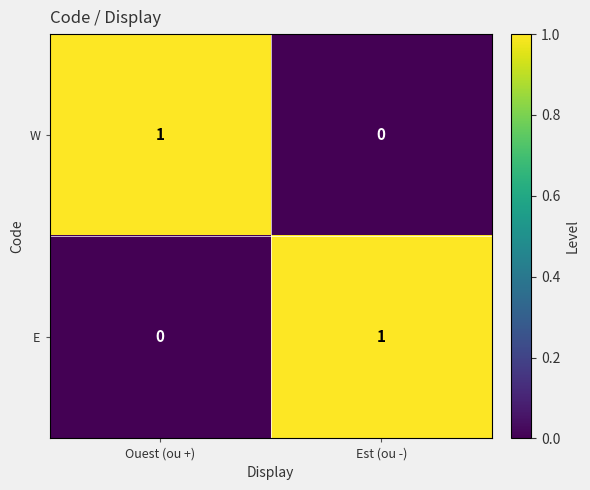

True or false: W has a value of 0 at Est (ou -).

True